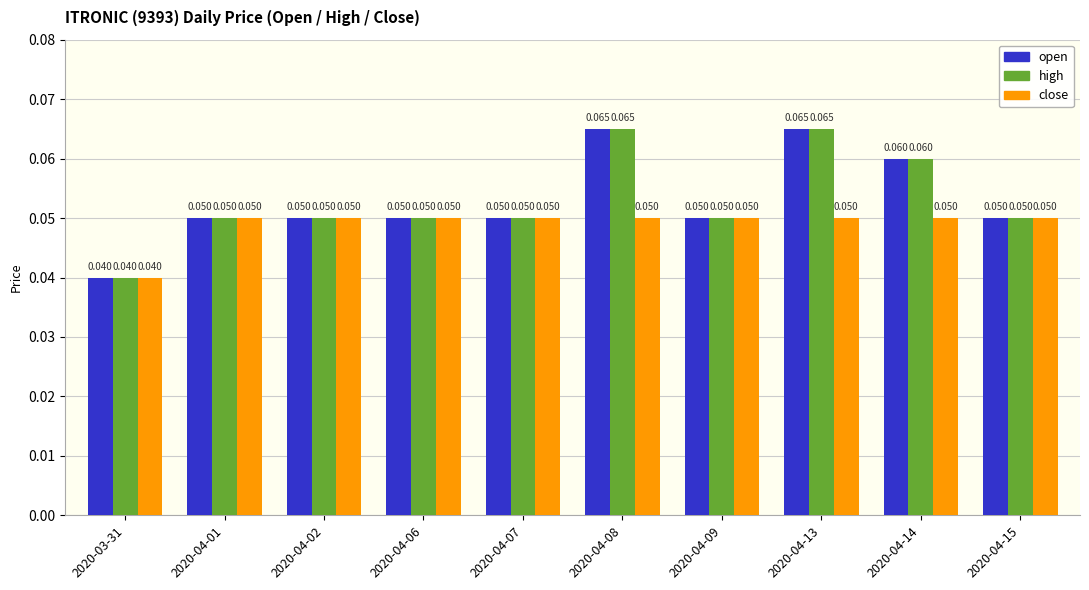

Which category has the lowest value across all series?

2020-03-31